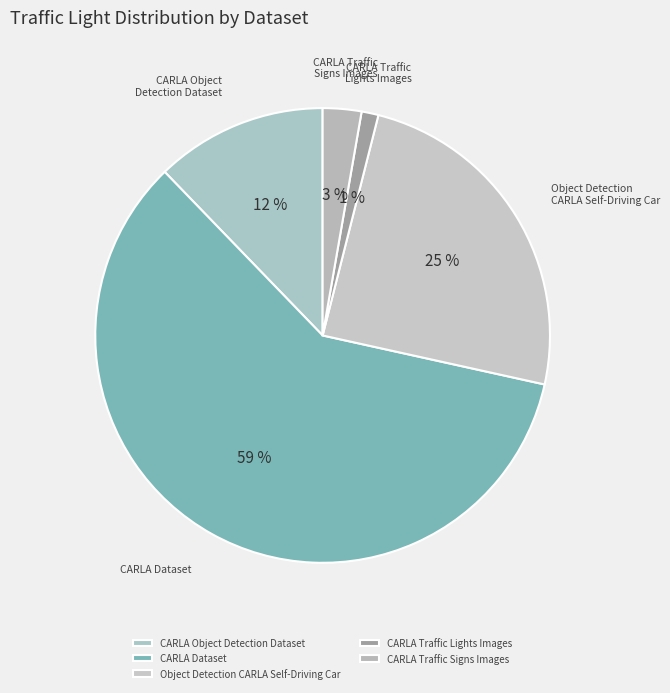

Between CARLA Object Detection Dataset and Object Detection CARLA Self-Driving Car, which is larger?

Object Detection CARLA Self-Driving Car